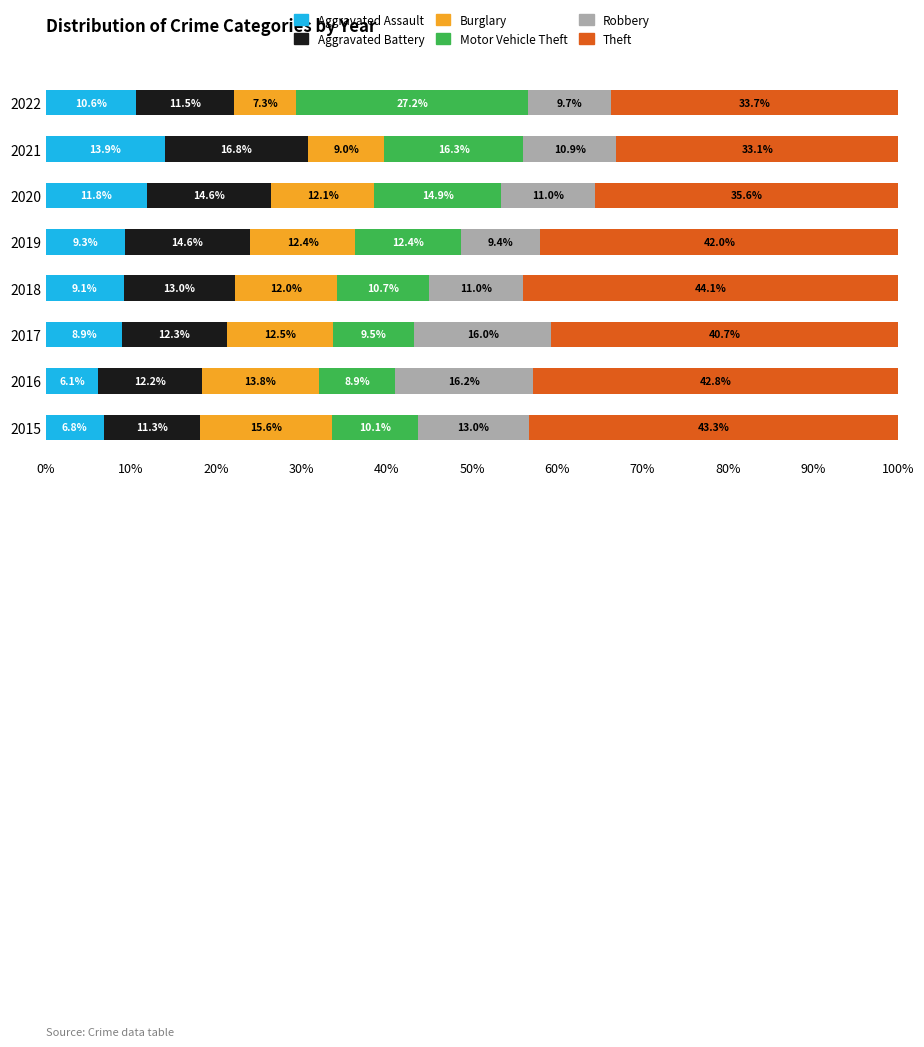

What is the total value across all series at 2020?

100.0